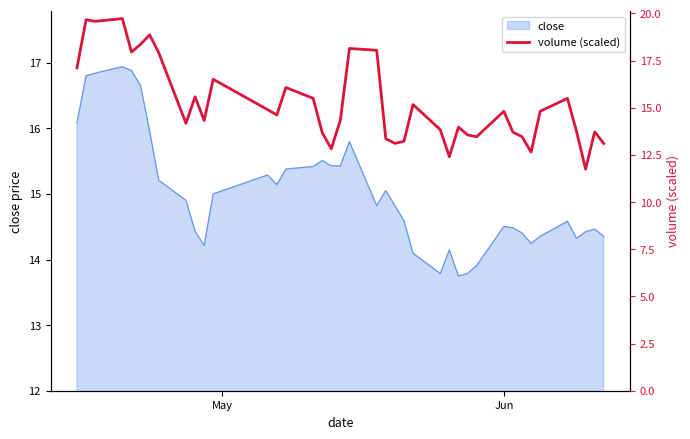

What is the maximum value for close?

16.9